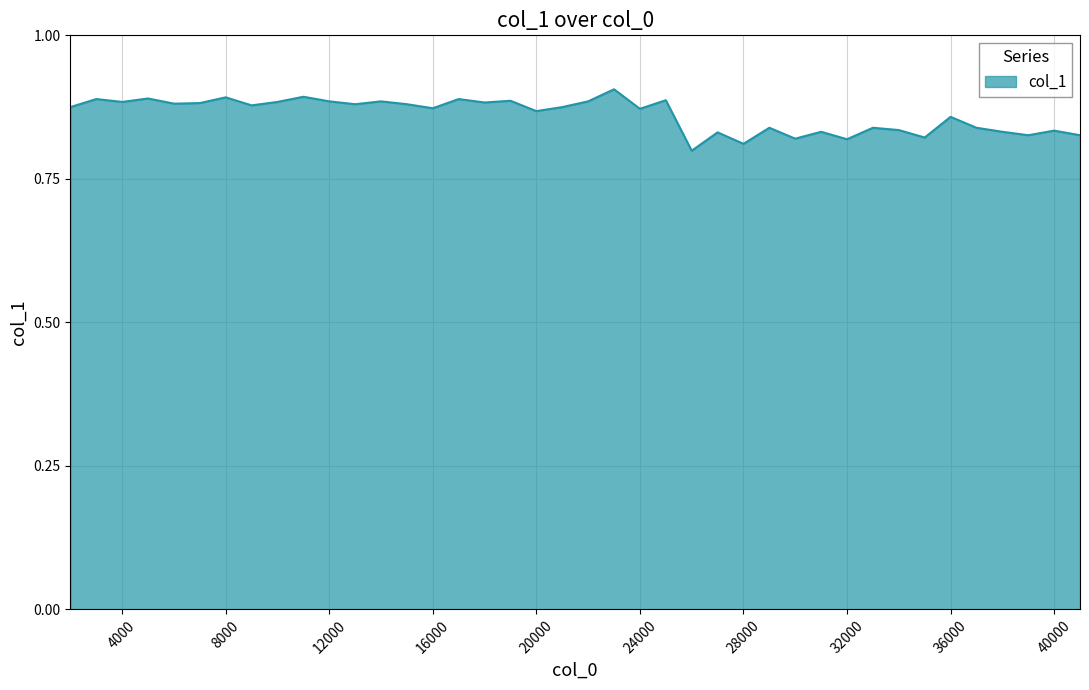

What is the difference between the second highest and second lowest values?

0.1